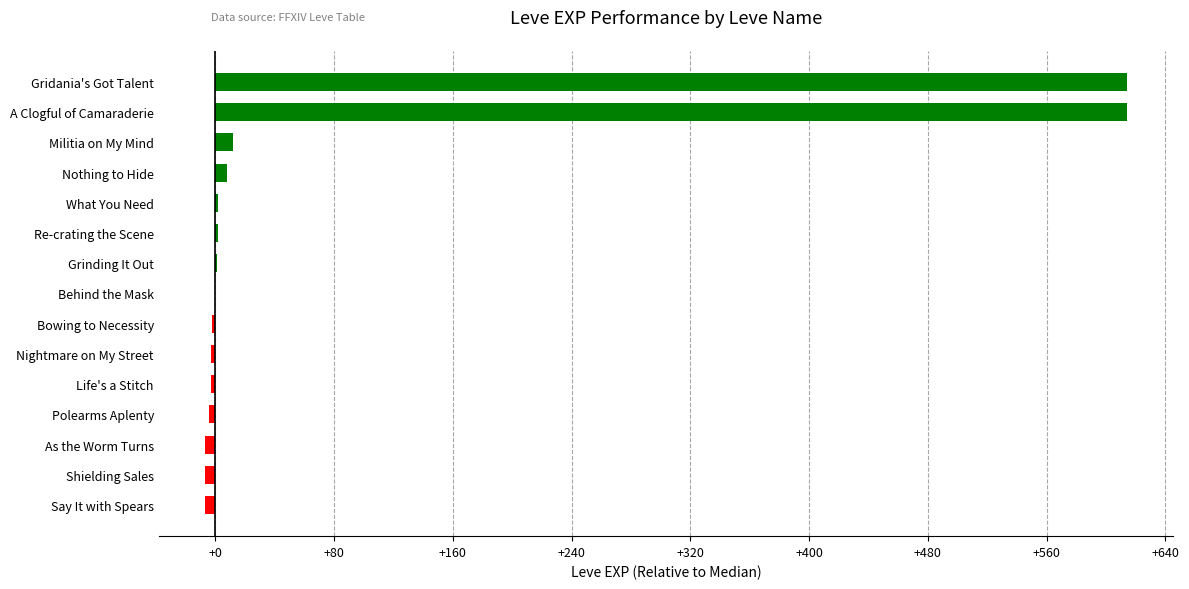

What is the maximum value shown in the chart?

614